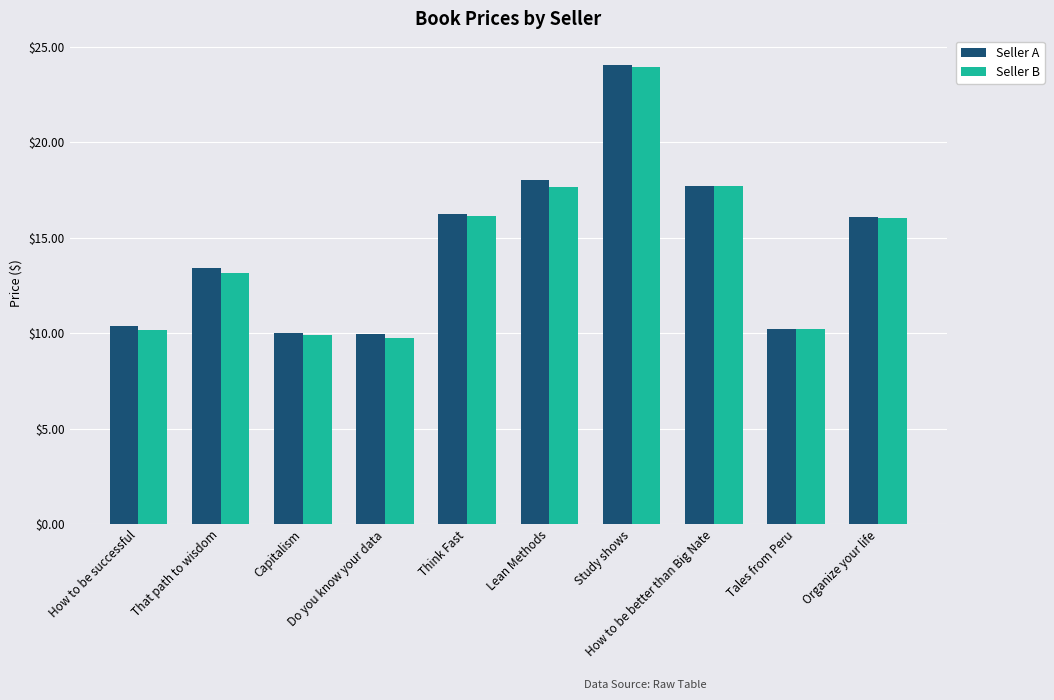

What is the maximum value for Seller B?

24.0